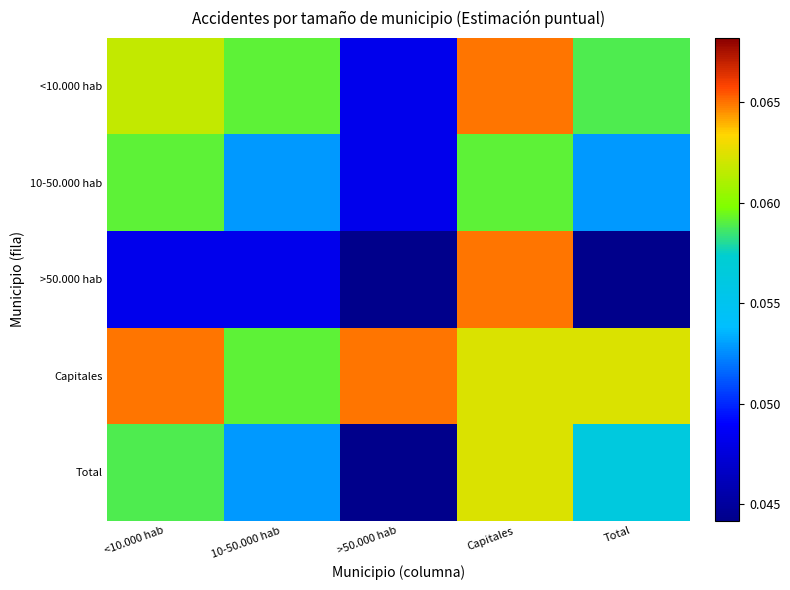

At which category is the sum across all series the highest?

Capitales